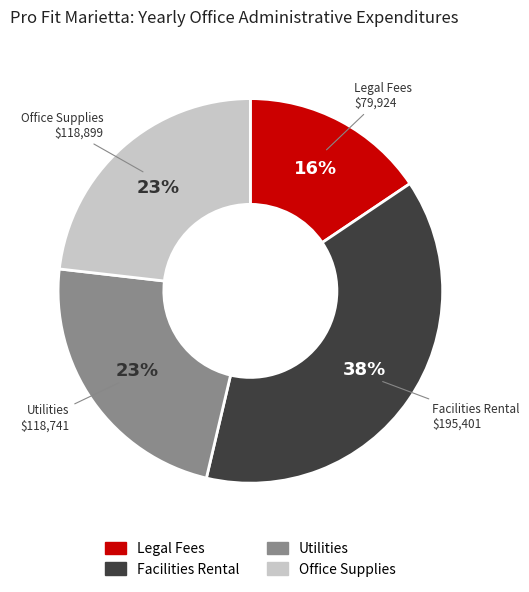

What is the smallest slice in the pie chart?

Legal Fees